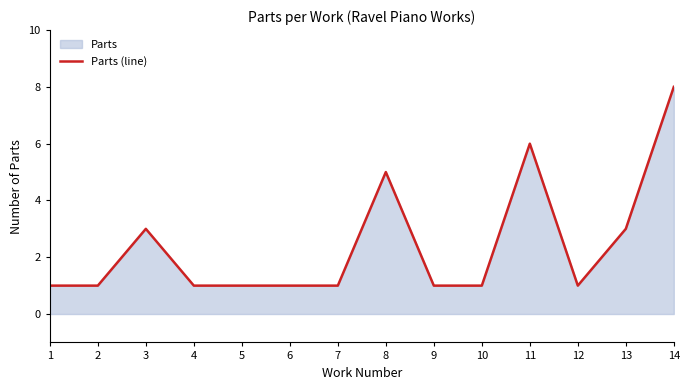

Which category has the lowest value across all series?

1